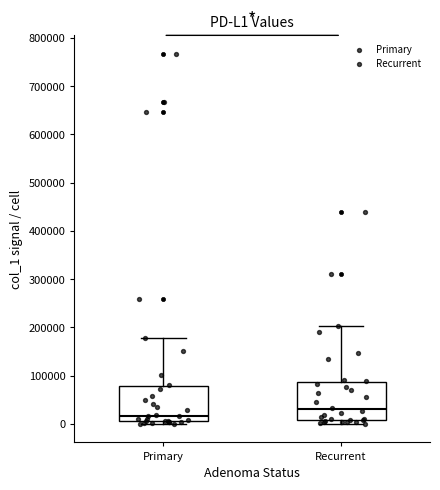

Reading left to right, transcribe this box plot: for each box, give where its median line is, the range the box spans, and where its two whiskers end, as read against the y-axis. The values are not printed on the chart, so give them approximately, as read against the axis.

Primary: median 20000, box 10000 to 80000, whiskers 0 to 180000
Recurrent: median 30000, box 10000 to 90000, whiskers 0 to 200000